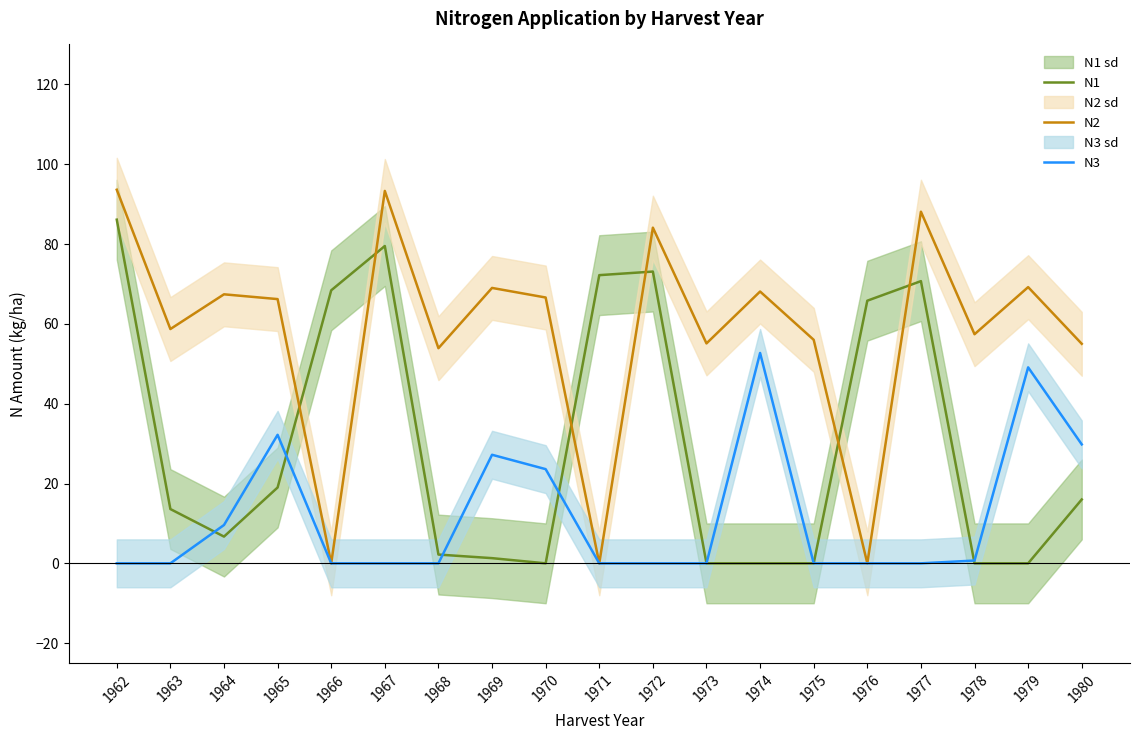

Count the number of data series in this chart.

3